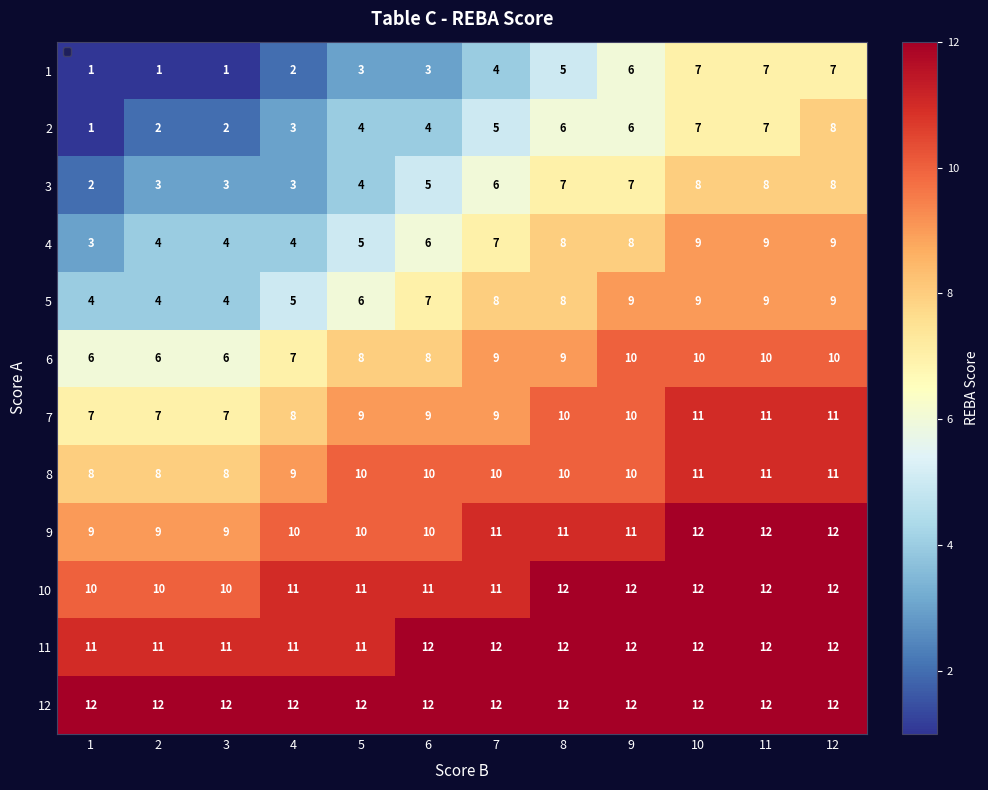

How many values in the 7 series are below 9?

4